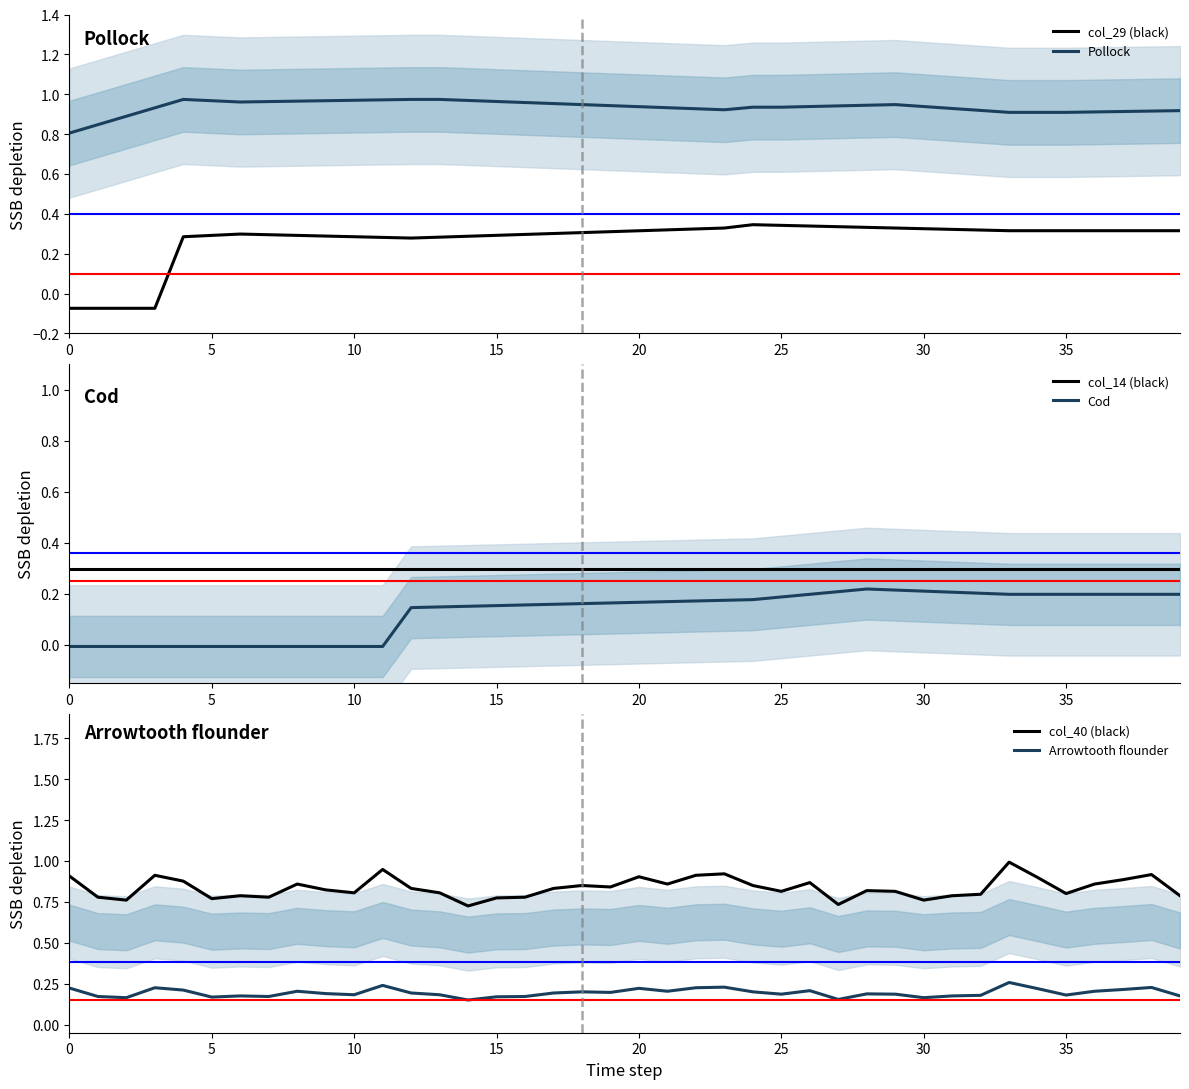

What value does the Pollock series have at 13?

1.0